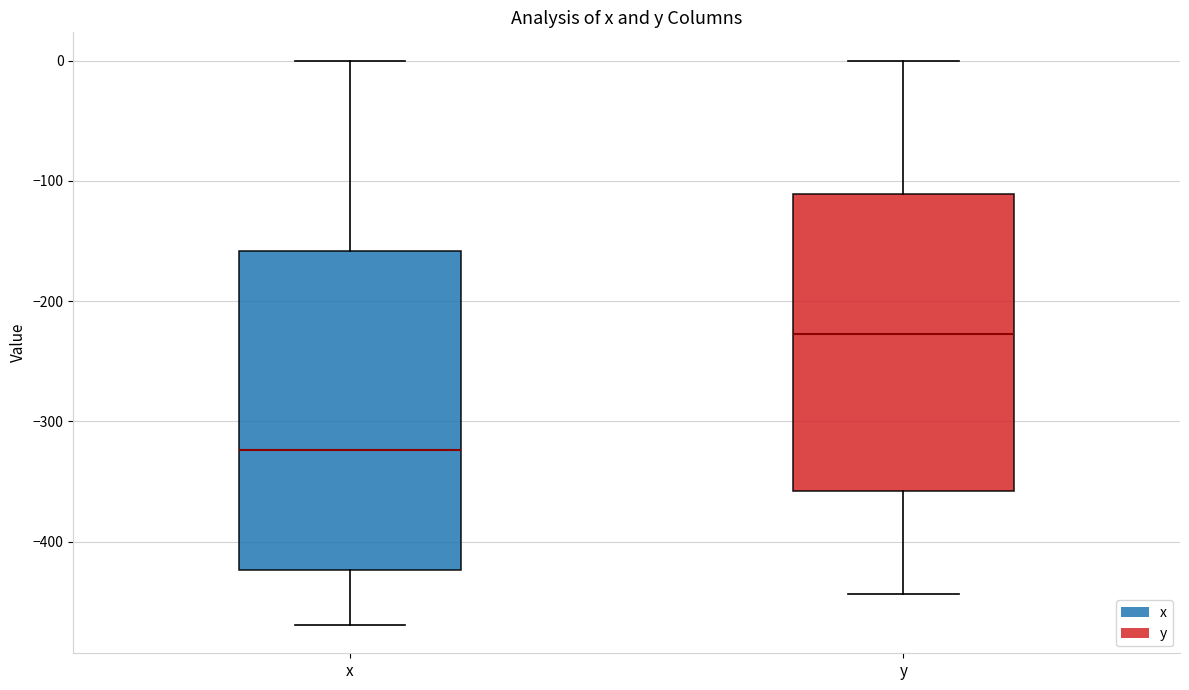

Reading left to right, read every box against the y-axis: the position of its median line, the range the box covers, and the ends of its whiskers. The values are not printed on the chart, so give them approximately, as read against the axis.

x: median -320, box -420 to -160, whiskers -470 to 0
y: median -230, box -360 to -110, whiskers -440 to 0